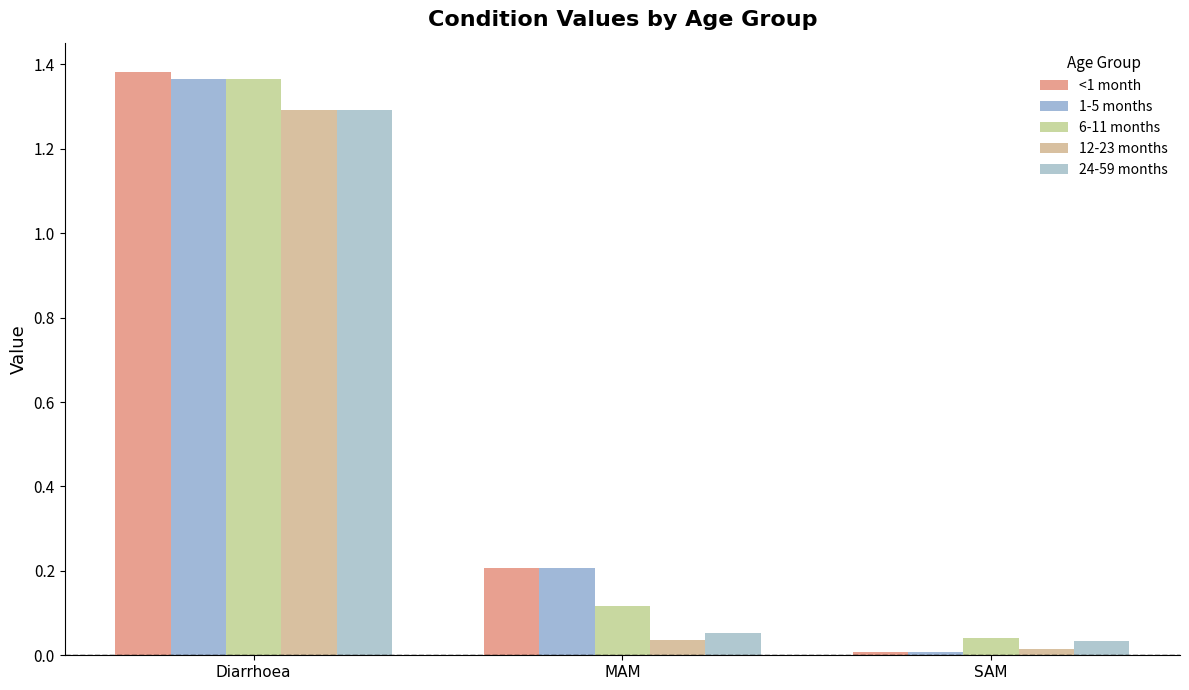

Which has a higher value, MAM or Diarrhoea?

Diarrhoea